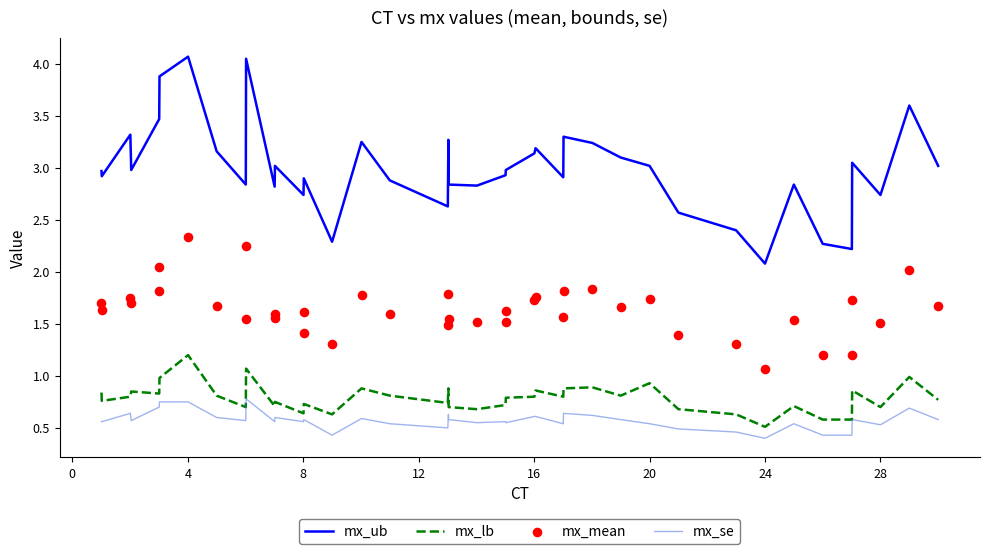

What is the minimum value for mx_ub?

2.1